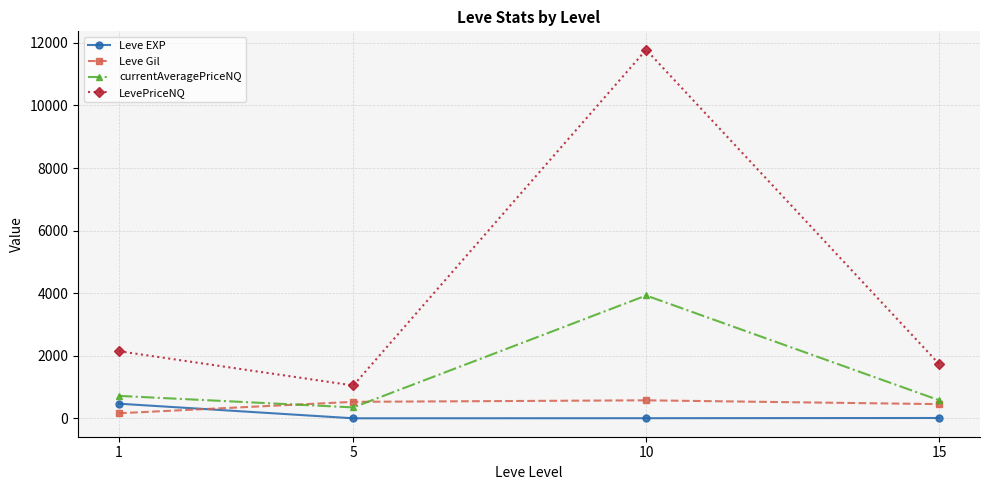

How many lines are shown in the chart?

4